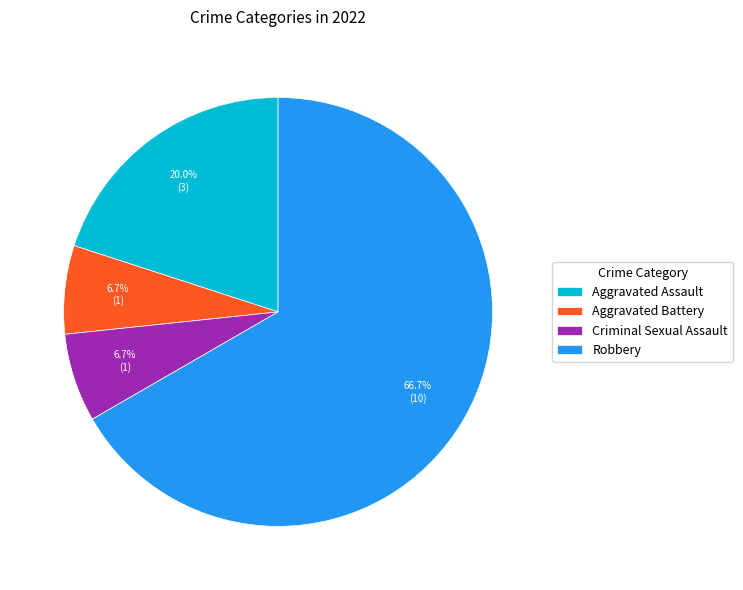

To the nearest percent, what portion does Robbery represent?

67%